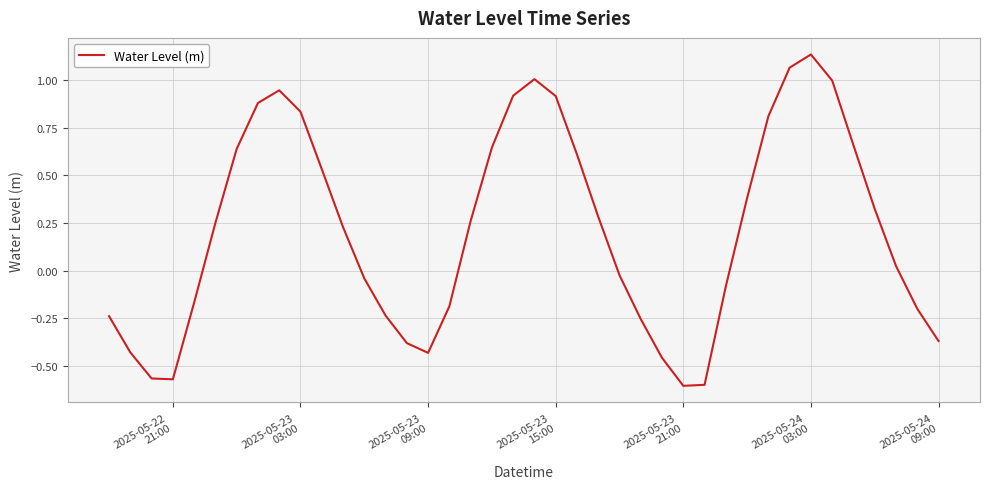

Does the chart display data point markers on the line(s)?

No